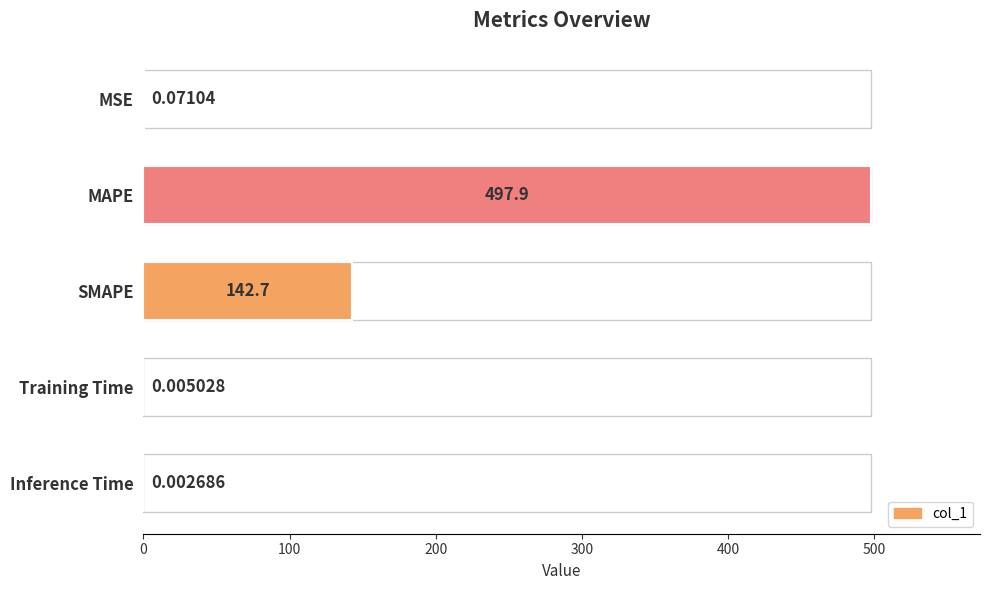

What is the sum of the values at Training Time and MAPE?

497.9